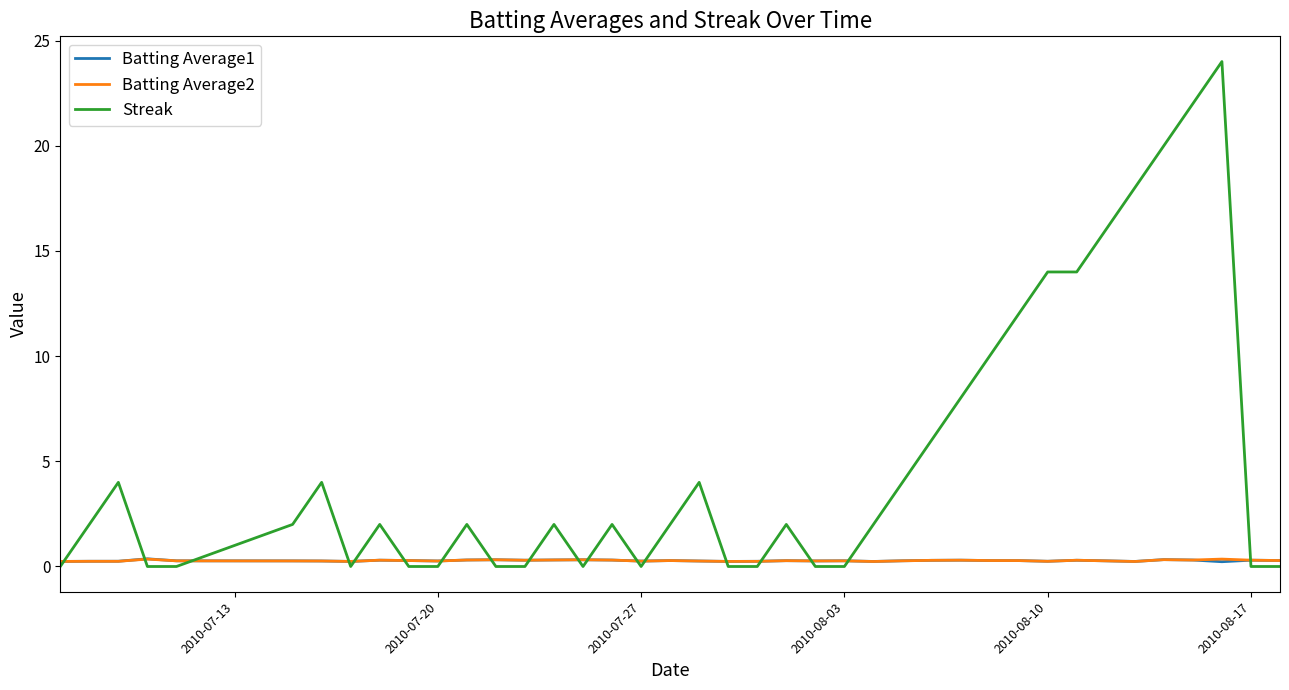

Which series has the widest spread of values?

Streak